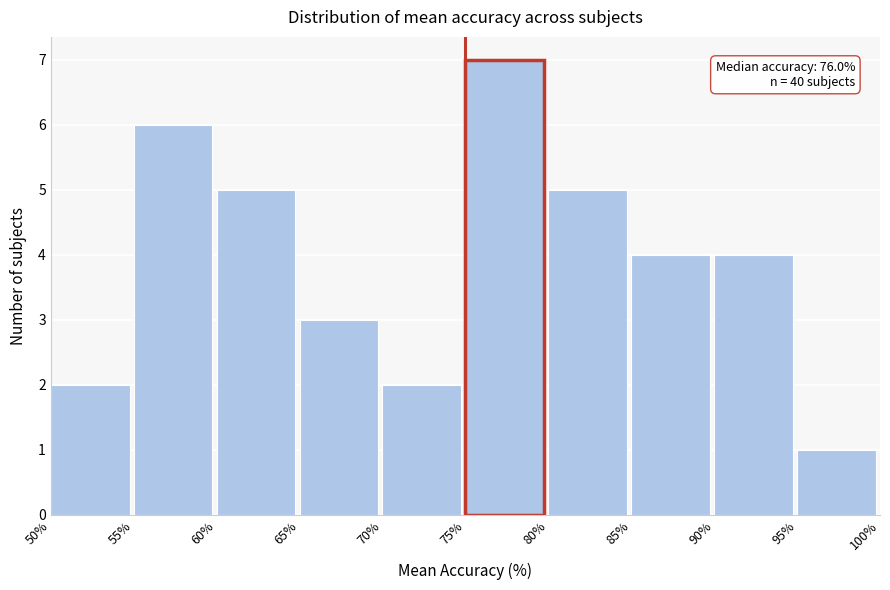

Which range on the x-axis has the tallest bar?

75% to 80%